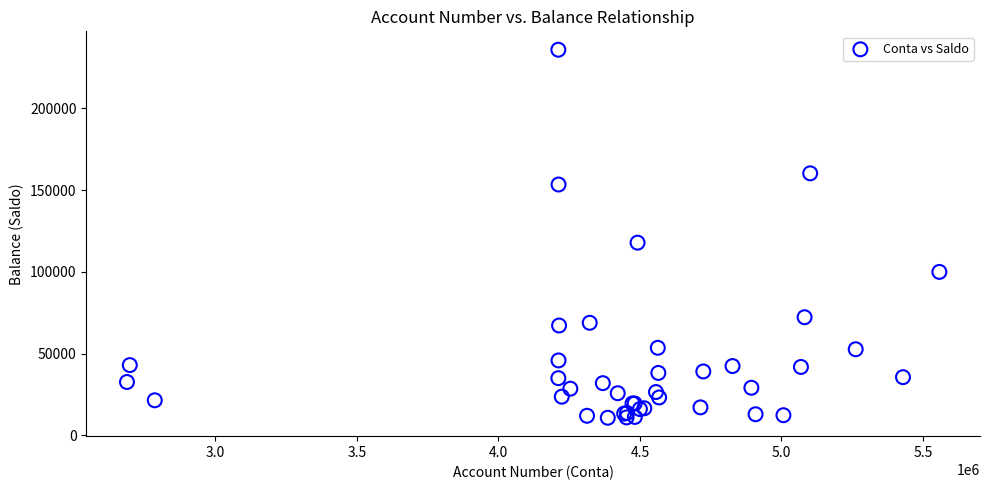

What Y value in the scatter plot is closest to 123339?

117892.9